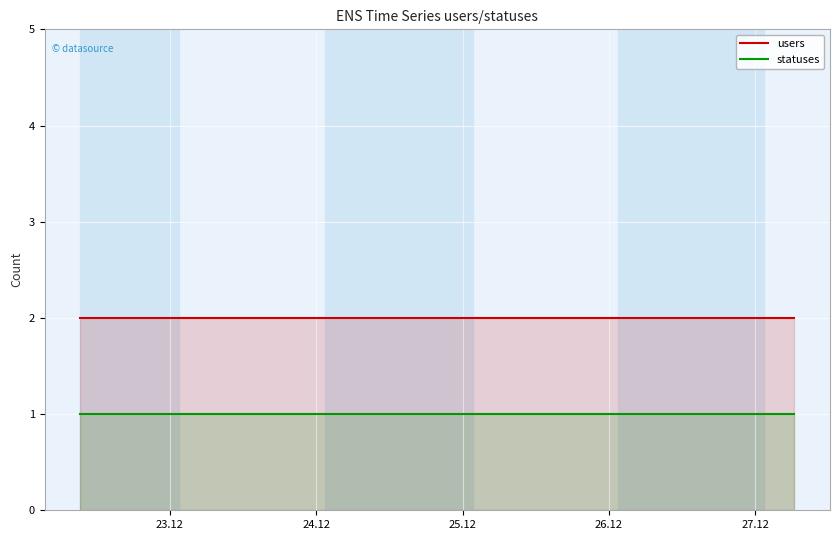

Which series has the largest total across all categories?

users